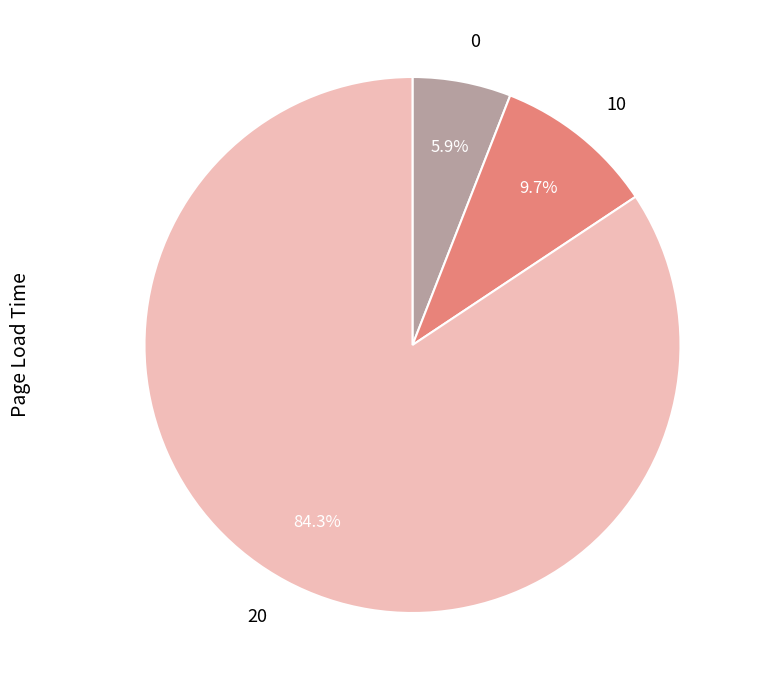

True or false: 20 accounts for 79% of the total.

False